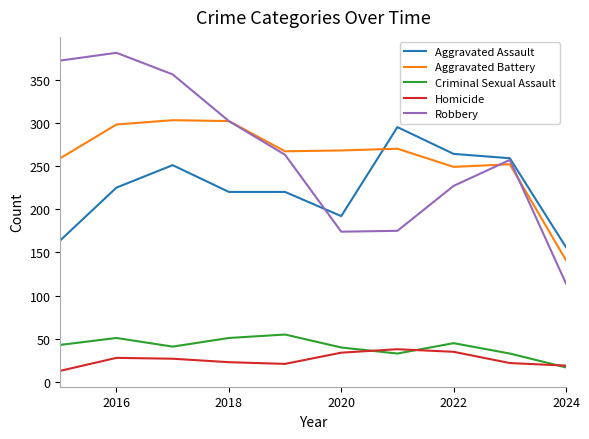

After their last crossing, which series has the higher values: Aggravated Assault or Aggravated Battery?

Aggravated Assault